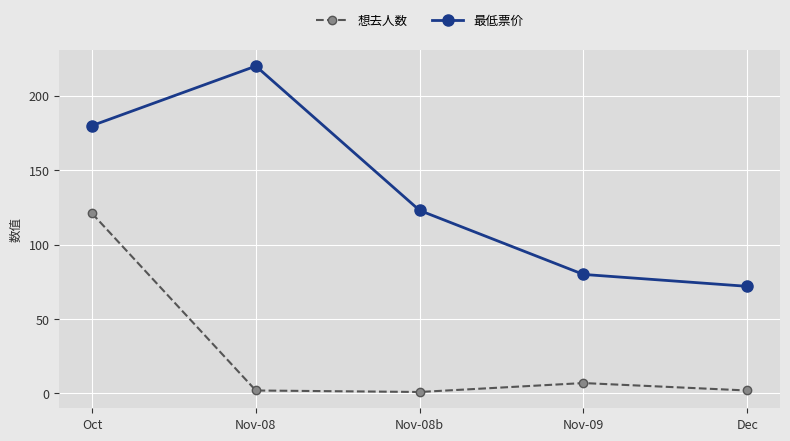

Which series has the widest spread of values?

最低票价